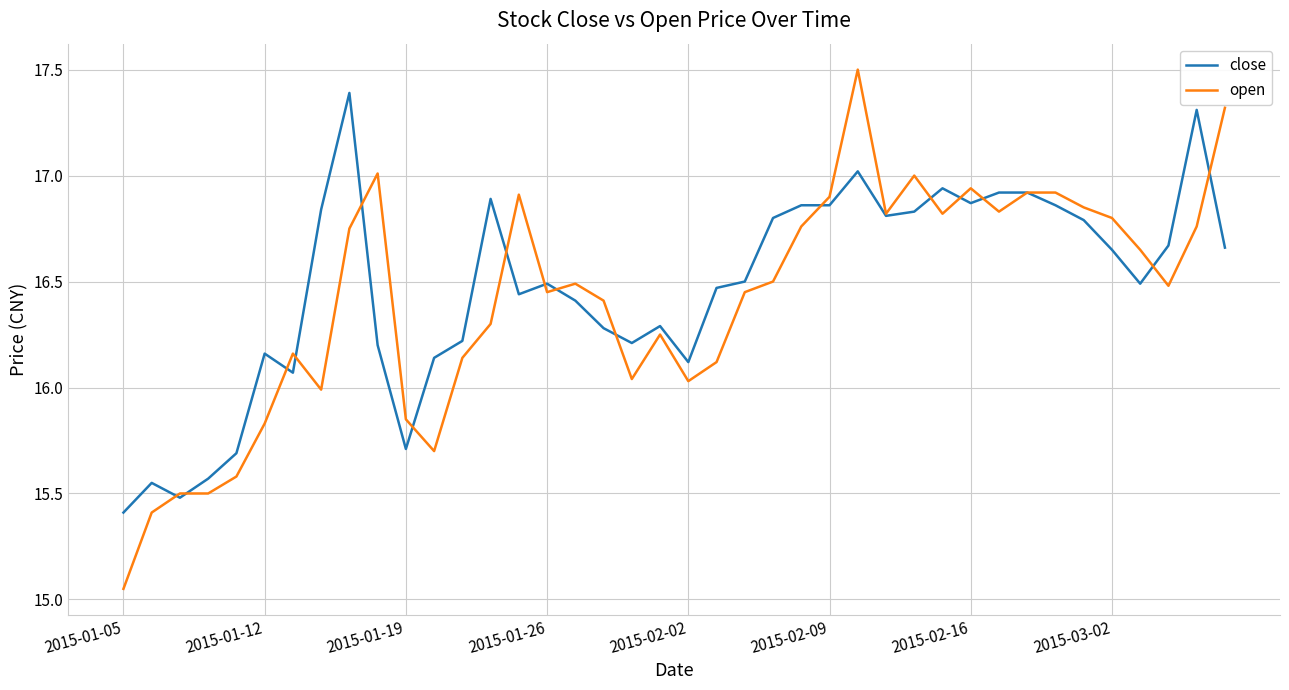

Does the chart display data point markers on the line(s)?

No